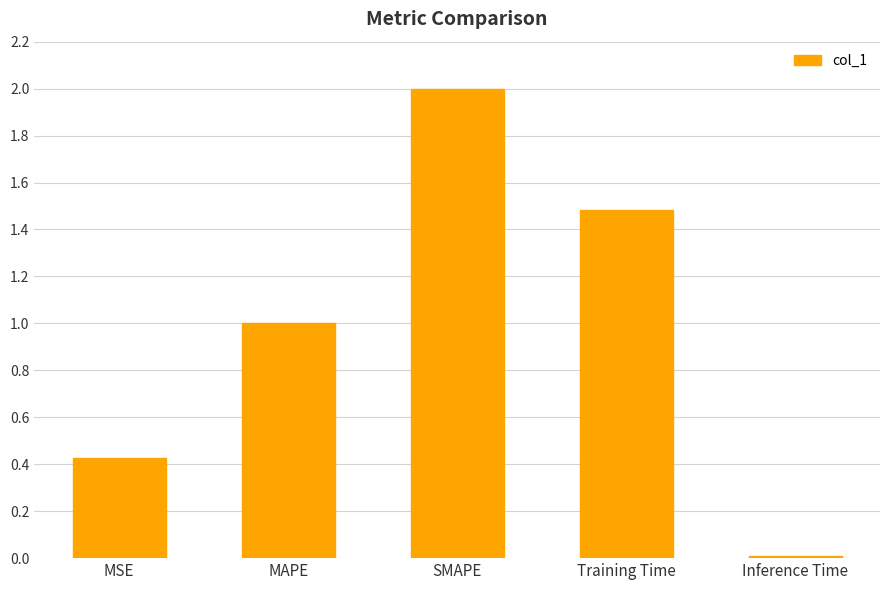

Between MAPE and MSE, which is larger?

MAPE